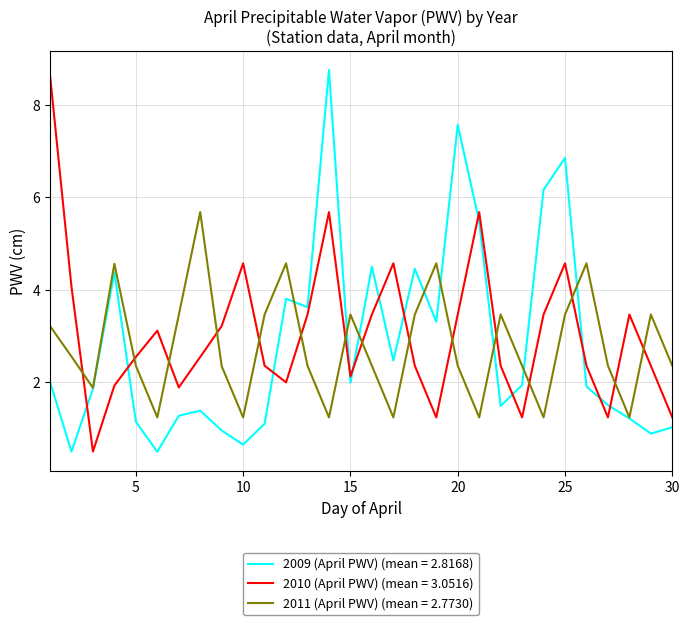

Which series has the widest spread of values?

2009 (April PWV) (mean = 2.8168)